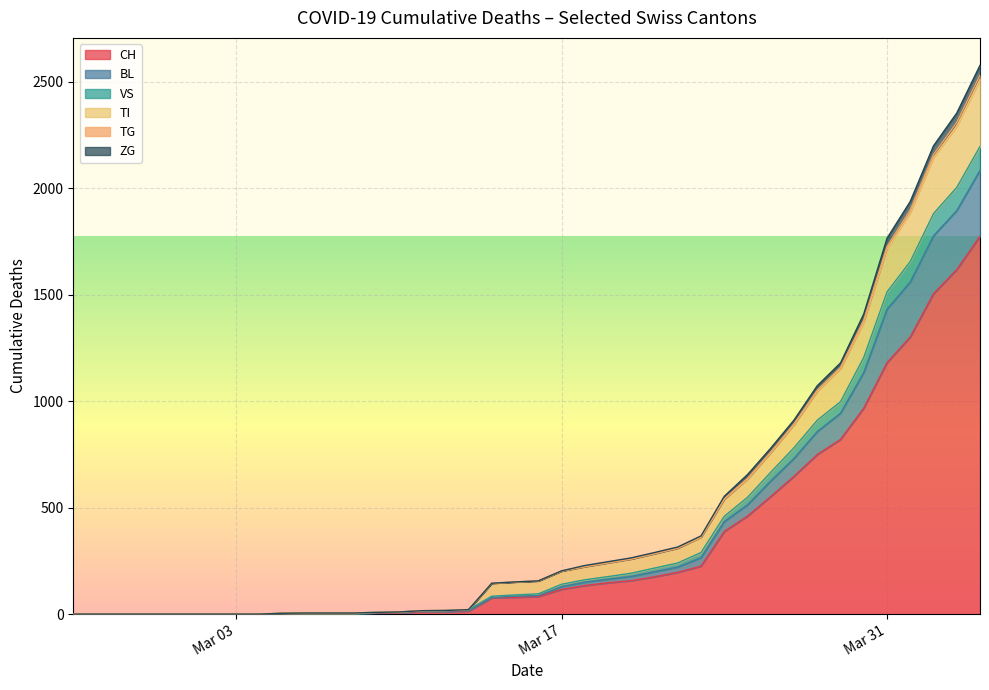

What is the highest value of the CH series?

1774